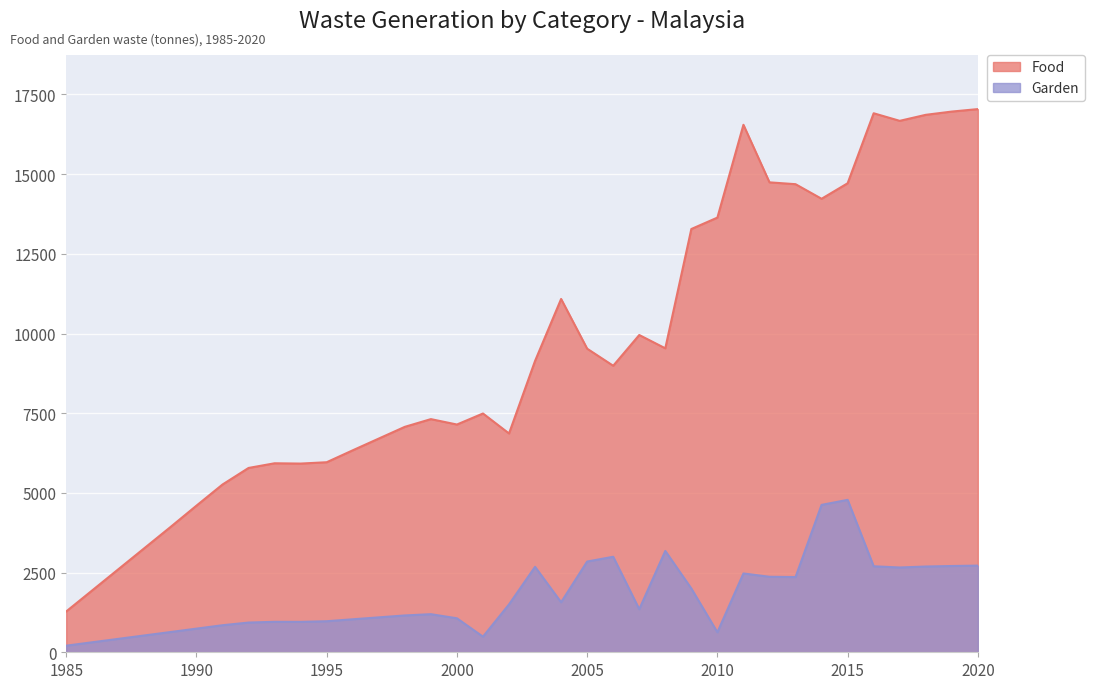

List the series in order of their overall mean, highest first.

Food, Garden